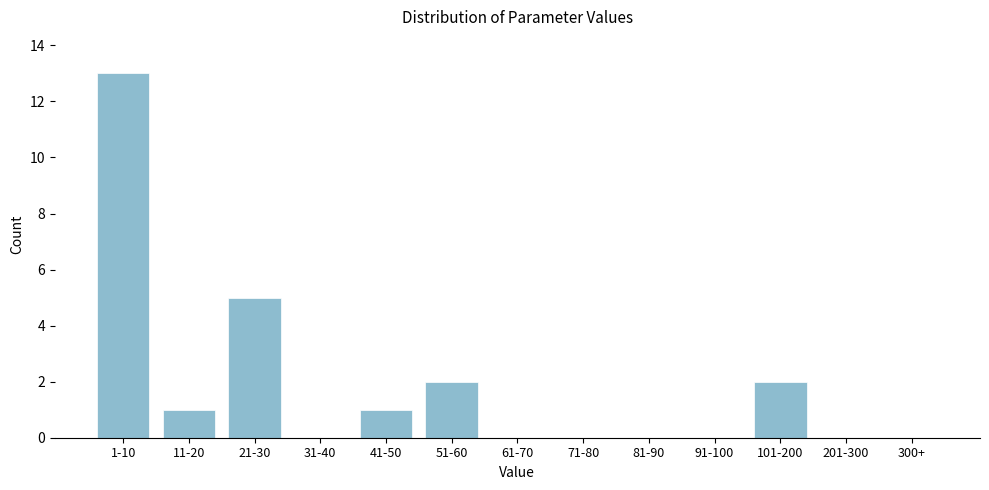

Reading left to right, what are all the values shown in this chart?

1-10=13	11-20=1	21-30=5	31-40=0	41-50=1	51-60=2	61-70=0	71-80=0	81-90=0	91-100=0	101-200=2	201-300=0	300+=0